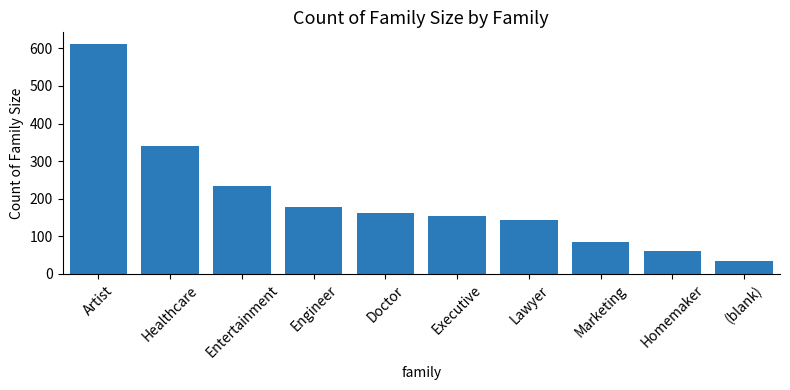

True or false: the data shows 85 at Entertainment.

False